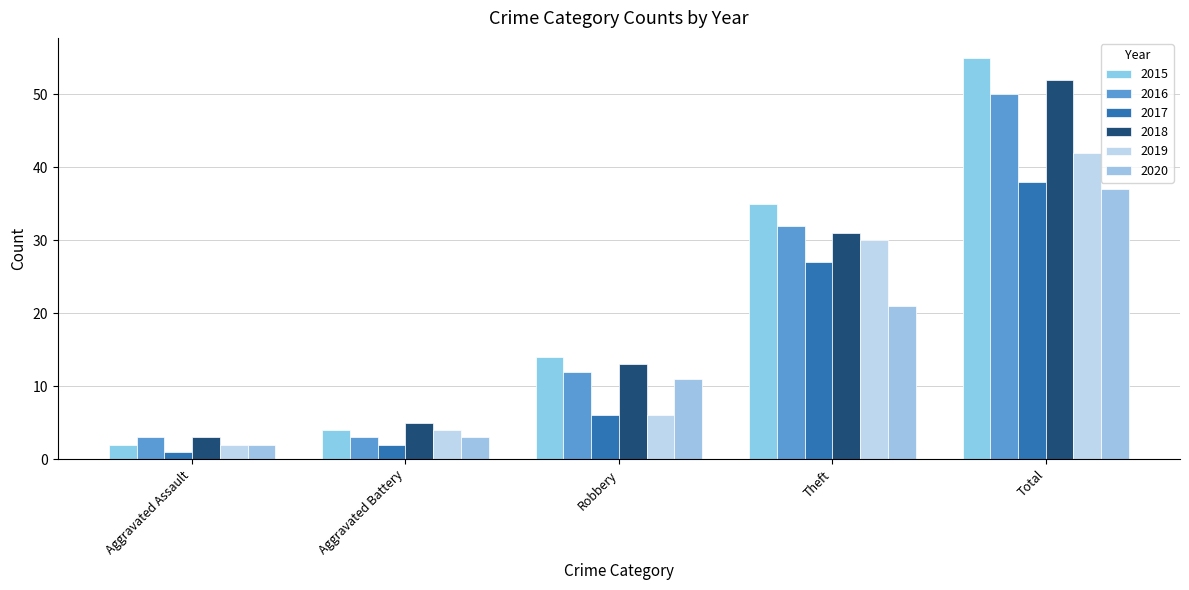

What position from the right is Aggravated Assault?

5